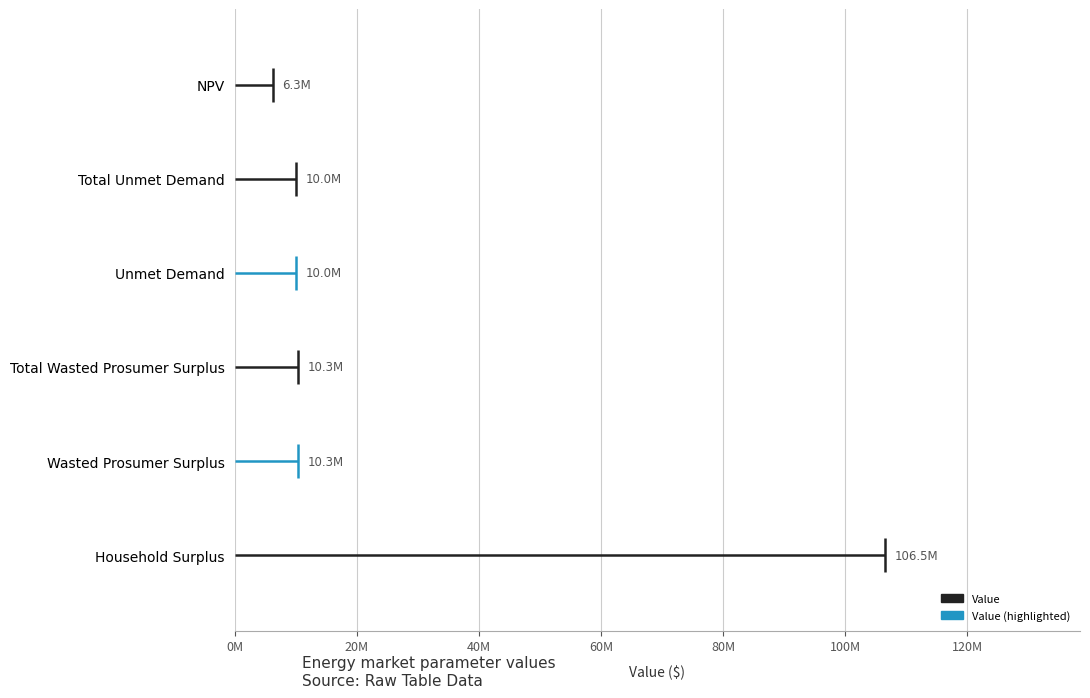

What is the label of the 6th bar from the left?

Household Surplus